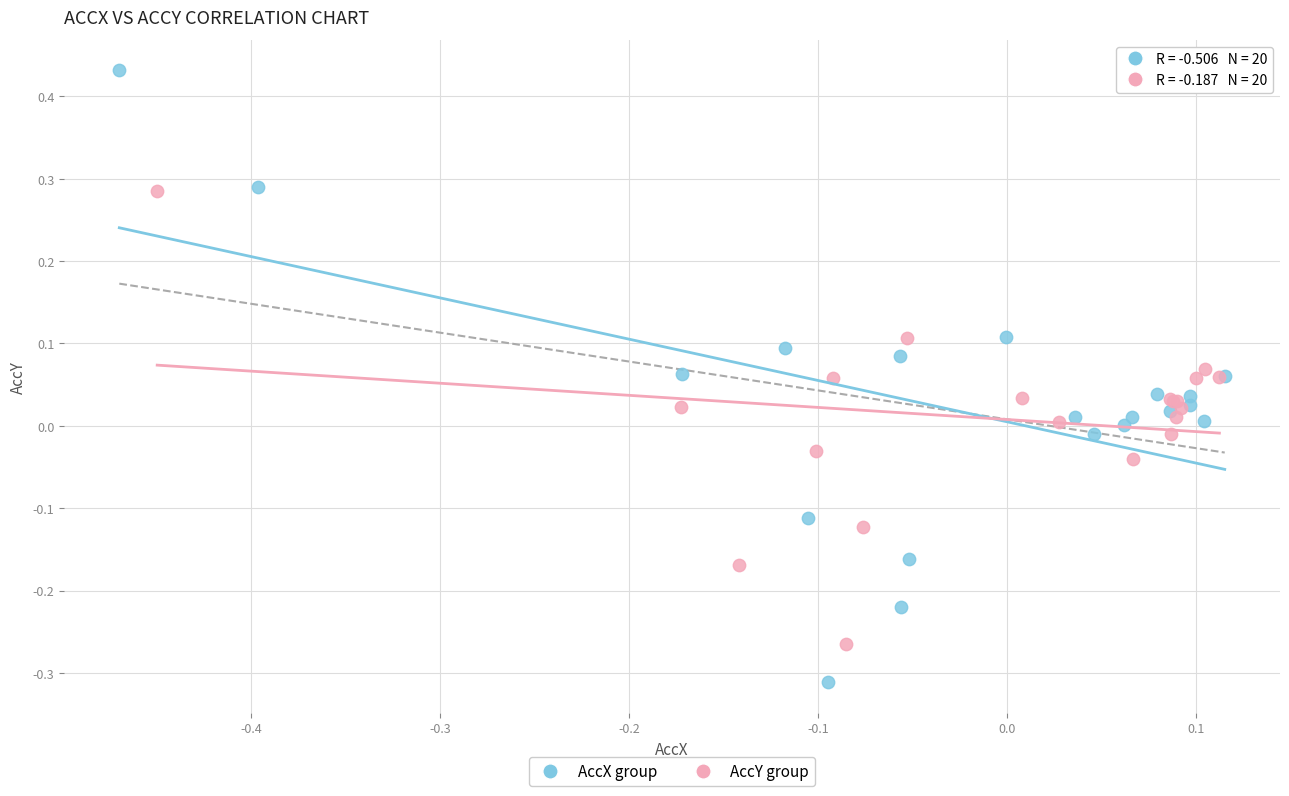

Which series has the largest Y range (max minus min)?

AccX group